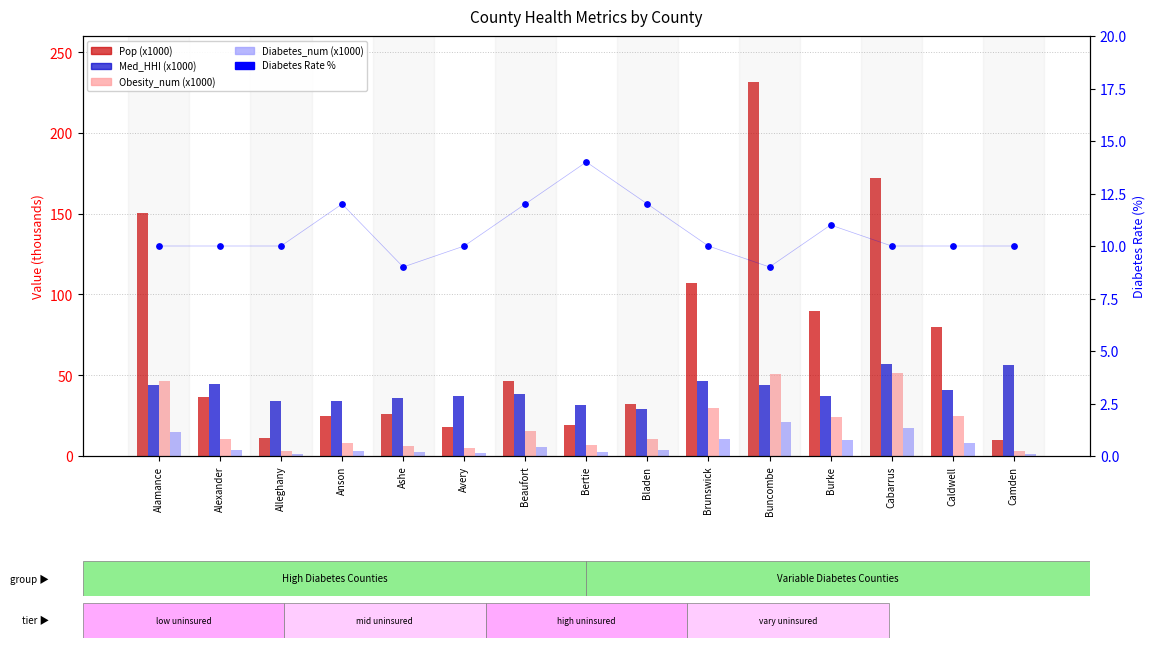

What is the total value across all series at Buncombe?

356.0